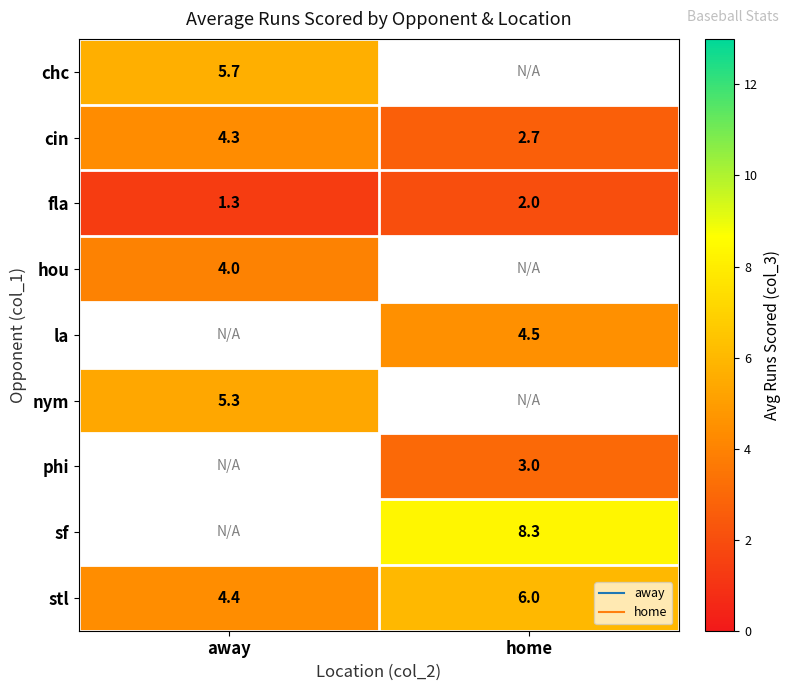

Rank the categories by la value from highest to lowest.

away, home